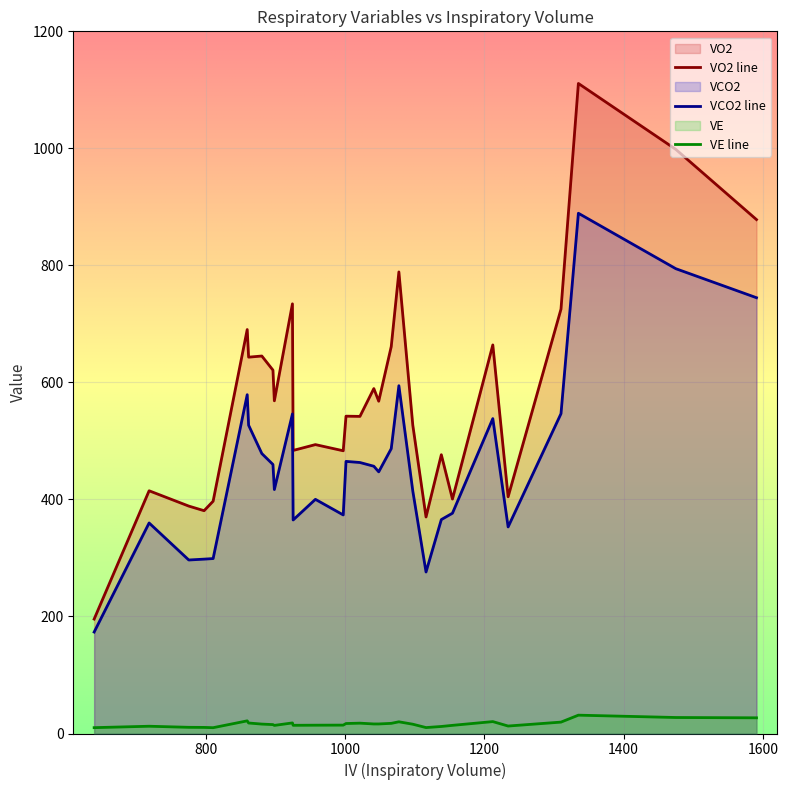

At how many categories does at least one series exceed 395?

26